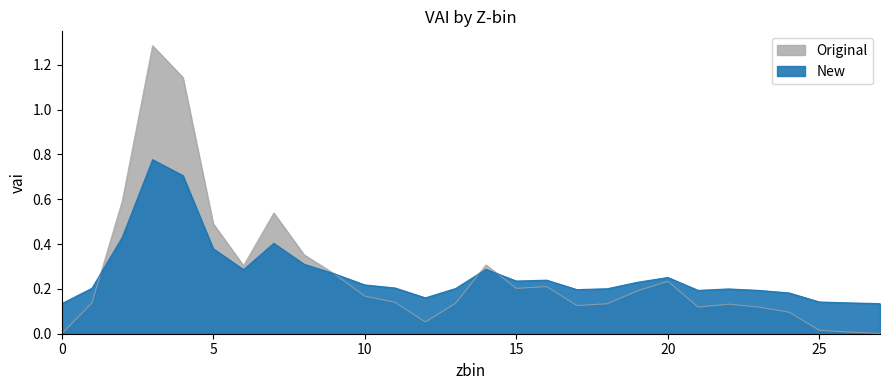

Which category has the highest value across all series?

3